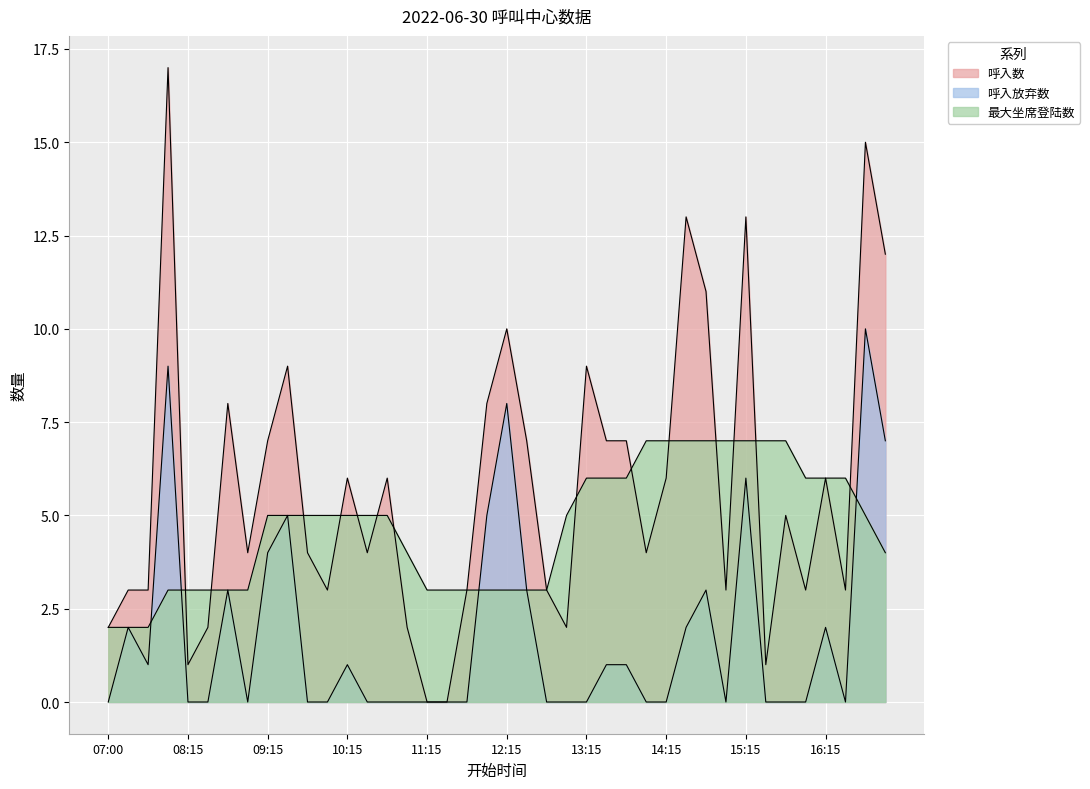

Is it true that 呼入放弃数 equals -5 at 08:30?

False